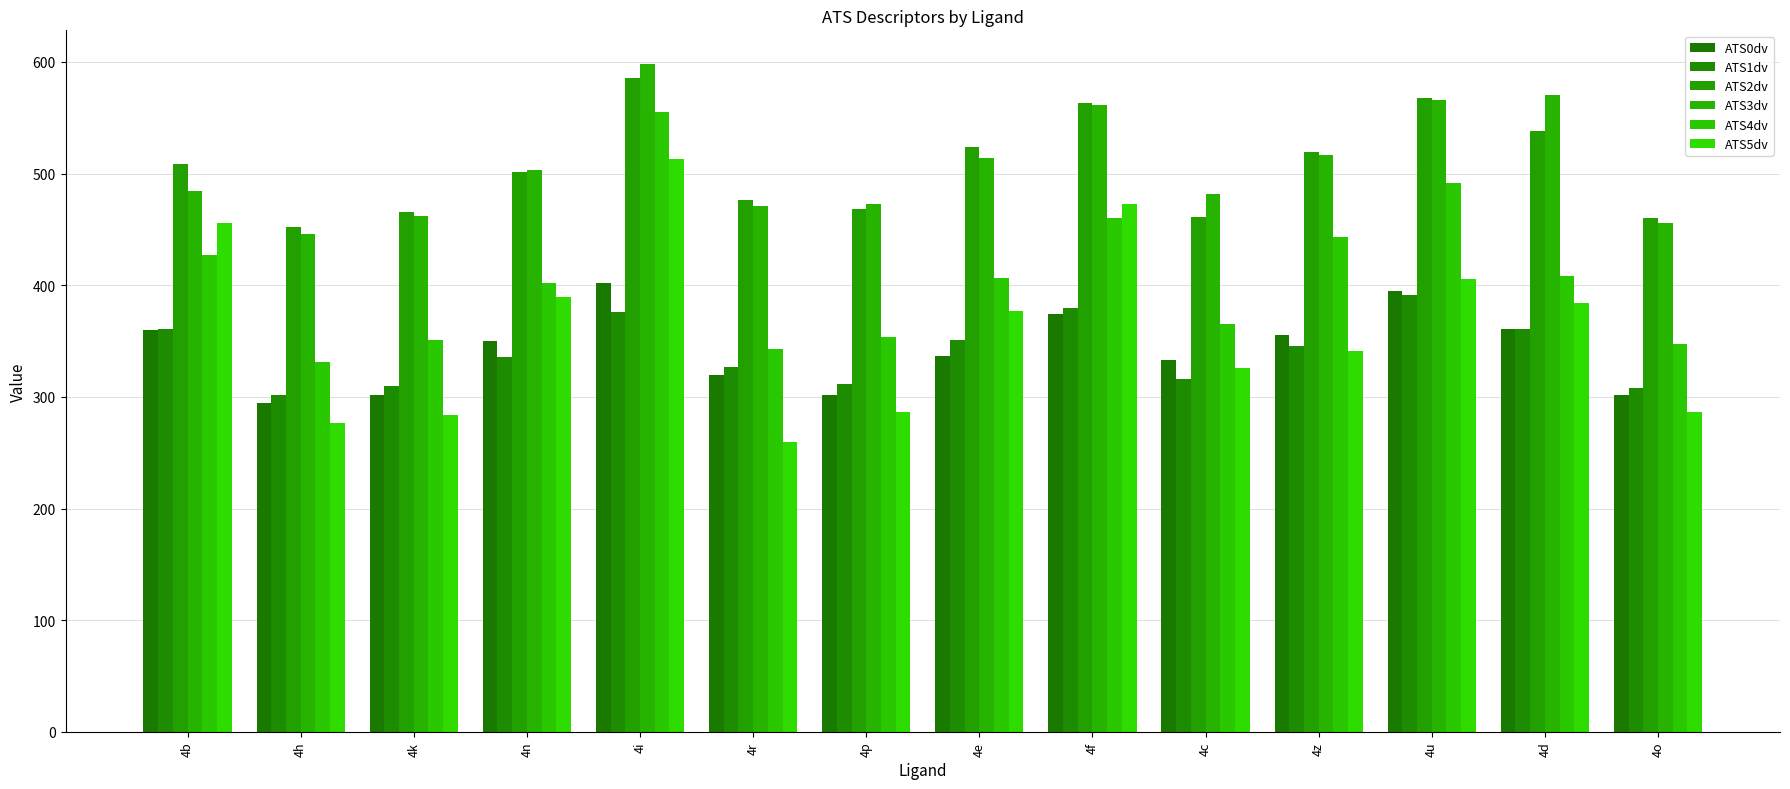

Which series has the largest total across all categories?

ATS3dv